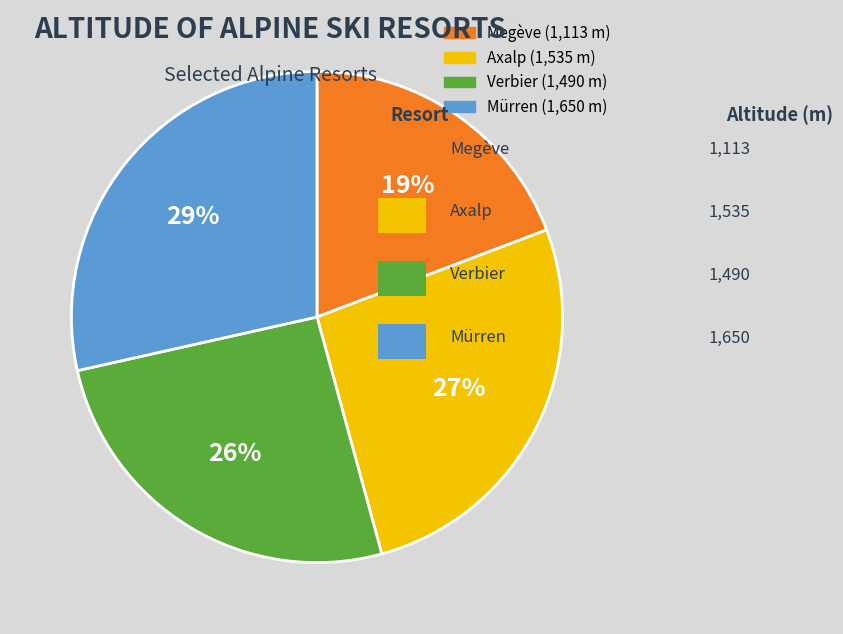

Do Verbier and Megève together represent more than half of the pie?

No